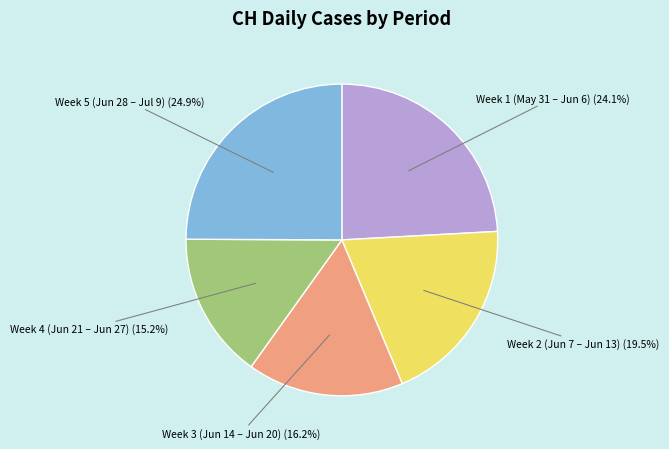

Is there any slice that represents more than half of the pie?

No